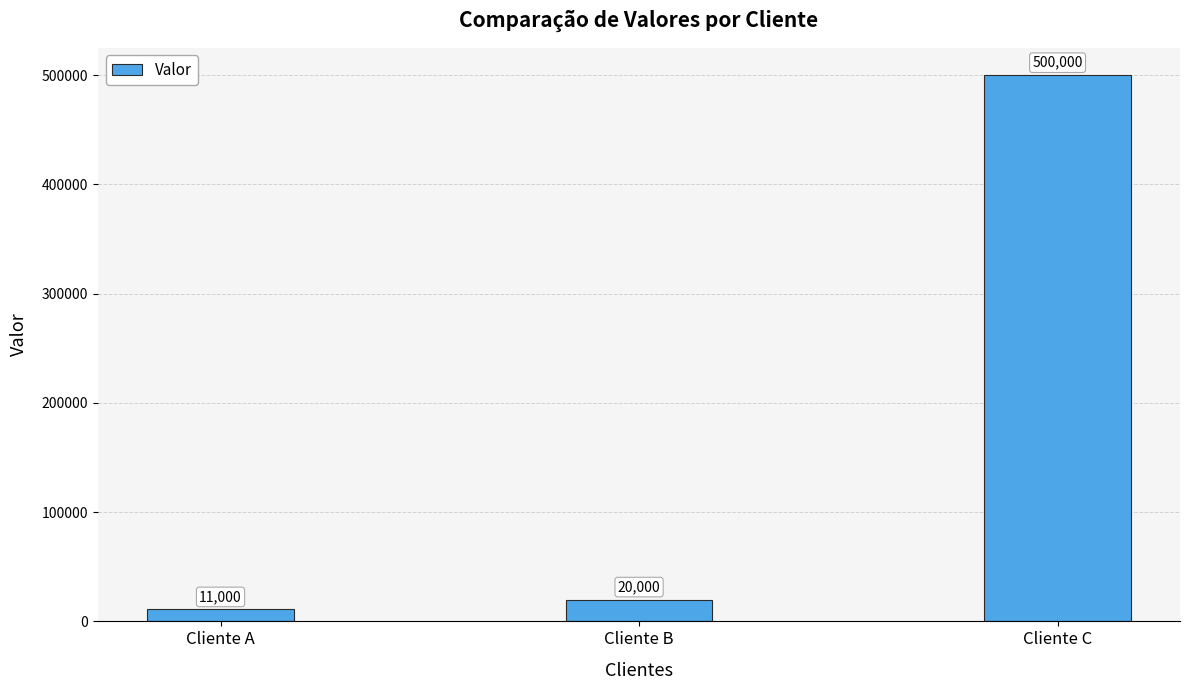

What is the value of the 1st bar from the left?

11000